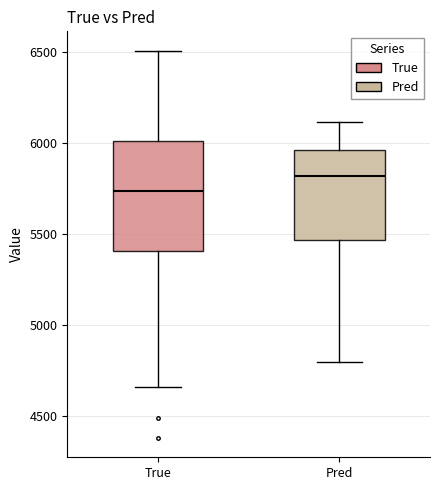

Reading left to right, transcribe this box plot: for each box, give where its median line is, the range the box spans, and where its two whiskers end, as read against the y-axis. The values are not printed on the chart, so give them approximately, as read against the axis.

True: median 5750, box 5400 to 6000, whiskers 4650 to 6500
Pred: median 5800, box 5450 to 5950, whiskers 4800 to 6100